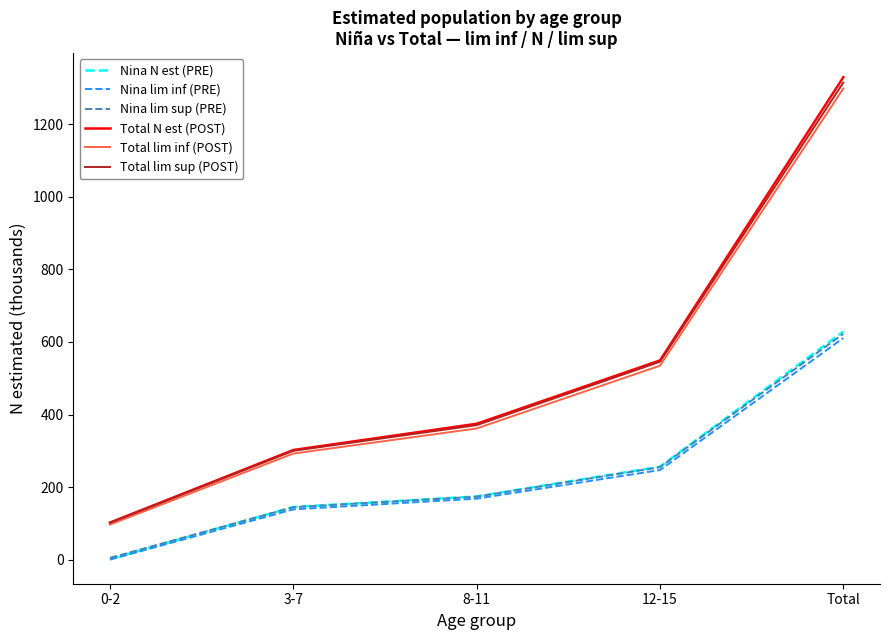

True or false: Nina N est (PRE) and Total lim inf (POST) cross at least once.

False